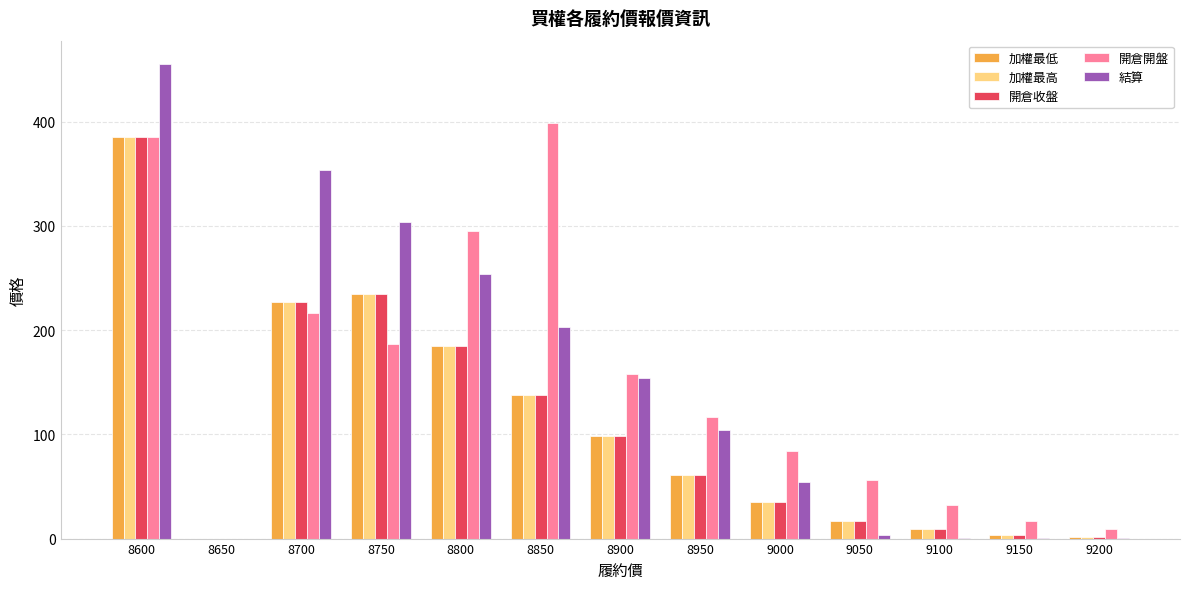

What are all the series names shown in the legend?

加權最低, 加權最高, 開倉收盤, 開倉開盤, 結算